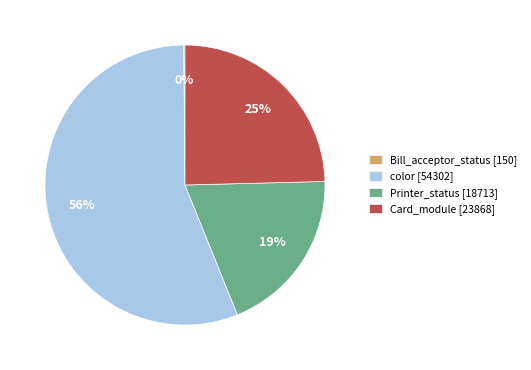

Is it true that Card_module [23868] is 25% of the pie?

True